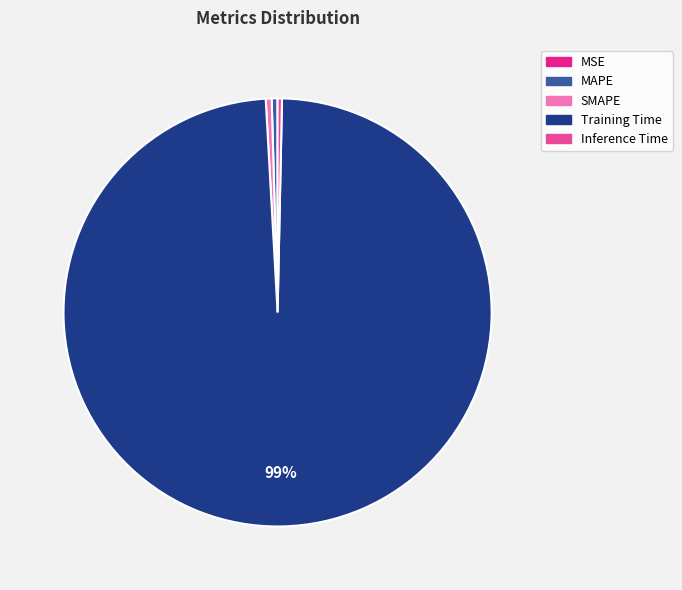

Which slice is the largest?

Training Time